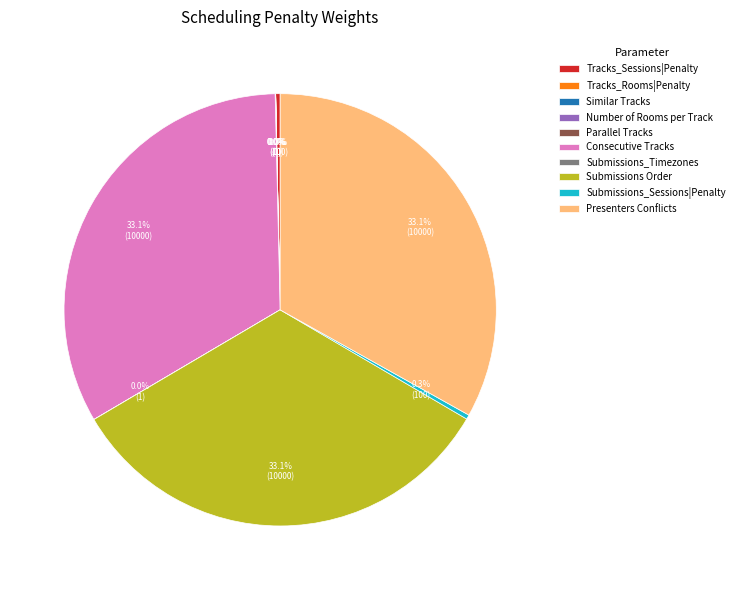

Does Presenters Conflicts account for over 50% of the chart?

No